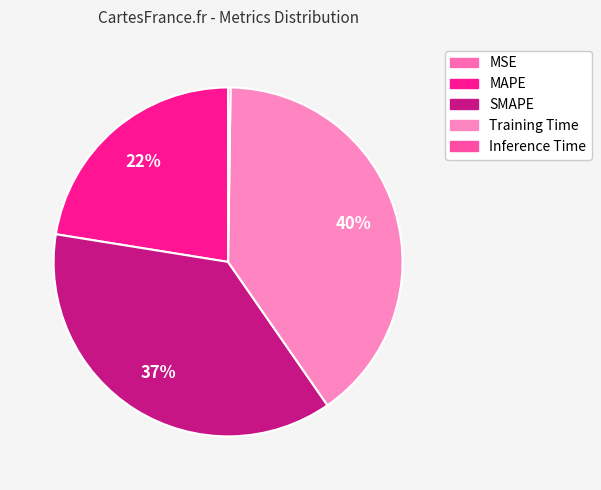

Is there a majority slice in this chart?

No